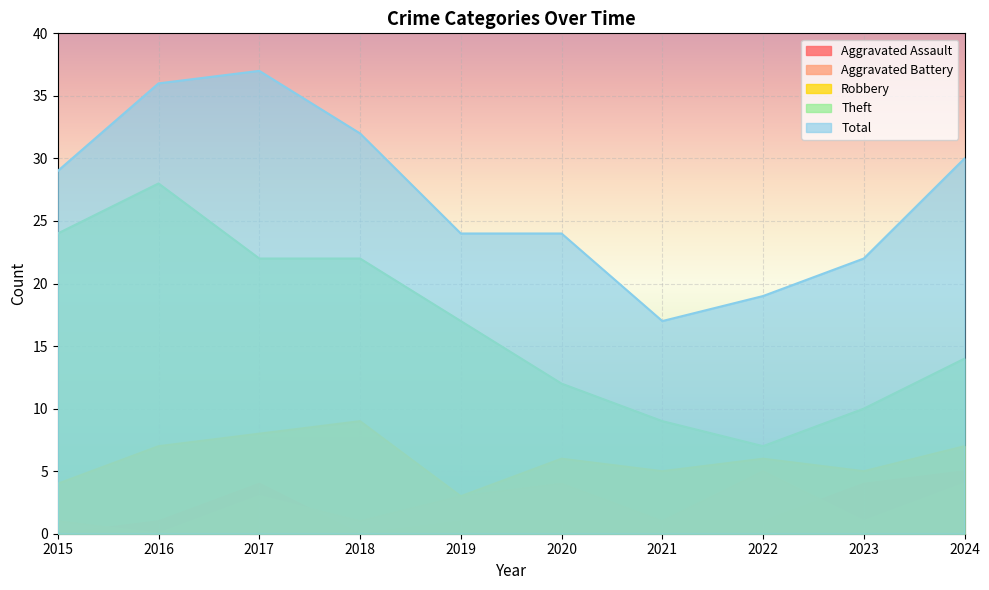

Is the value of Theft at 2017 greater than the value of Robbery at 2024?

Yes